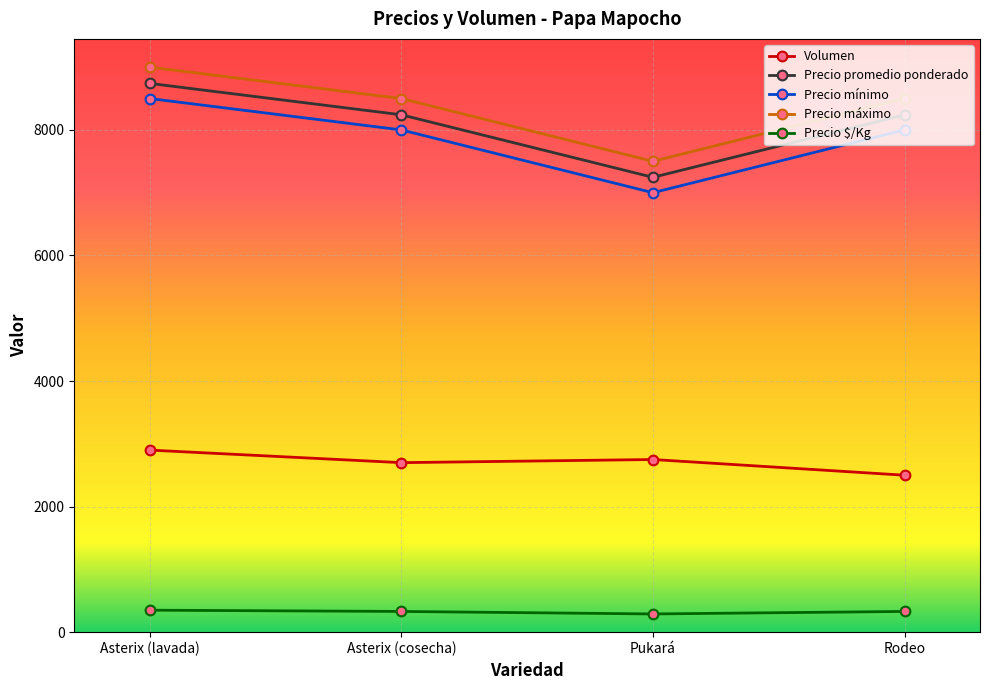

What is the difference between the maximum and minimum values in the Precio promedio ponderado series?

1496